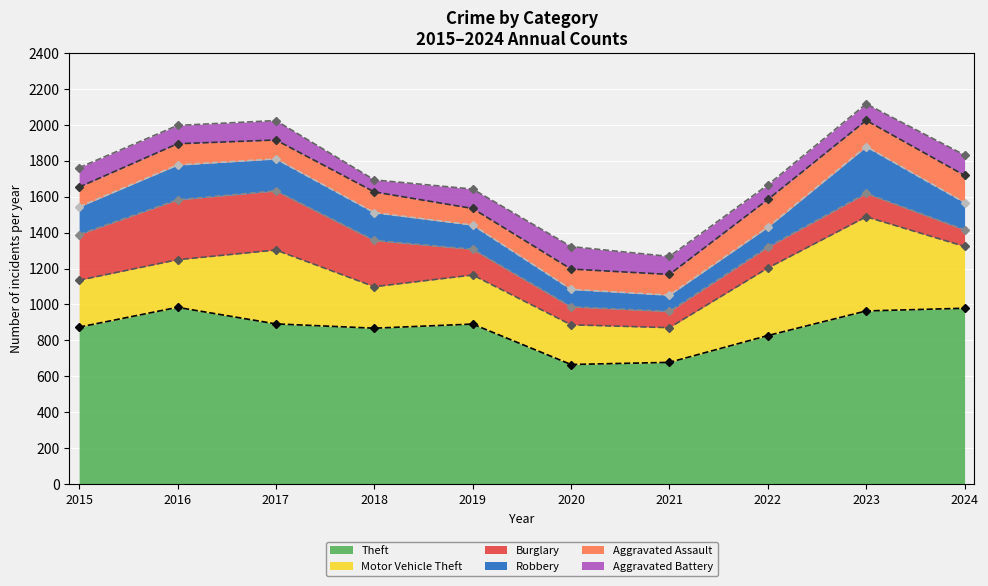

What is the highest value of the Aggravated Battery (line) series?

2116